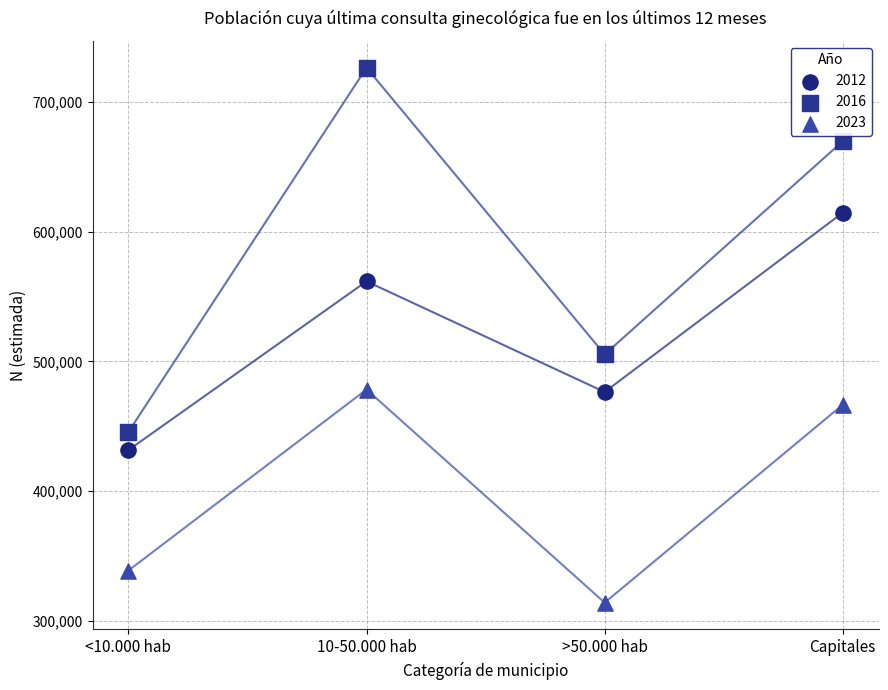

Across all series, what Y value is closest to 520189?

505363